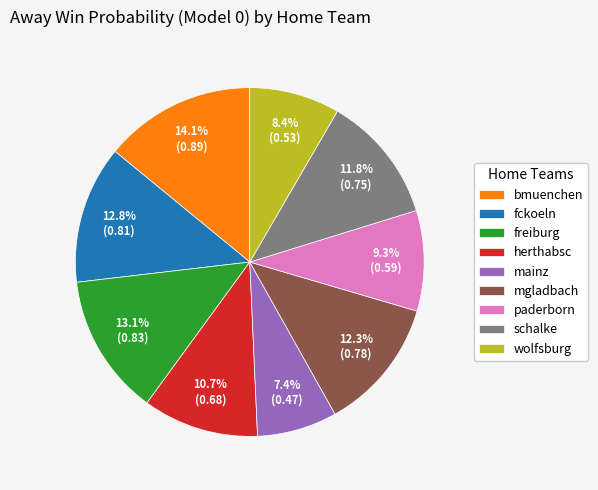

What percentage is the bmuenchen slice, to the nearest percent?

14%